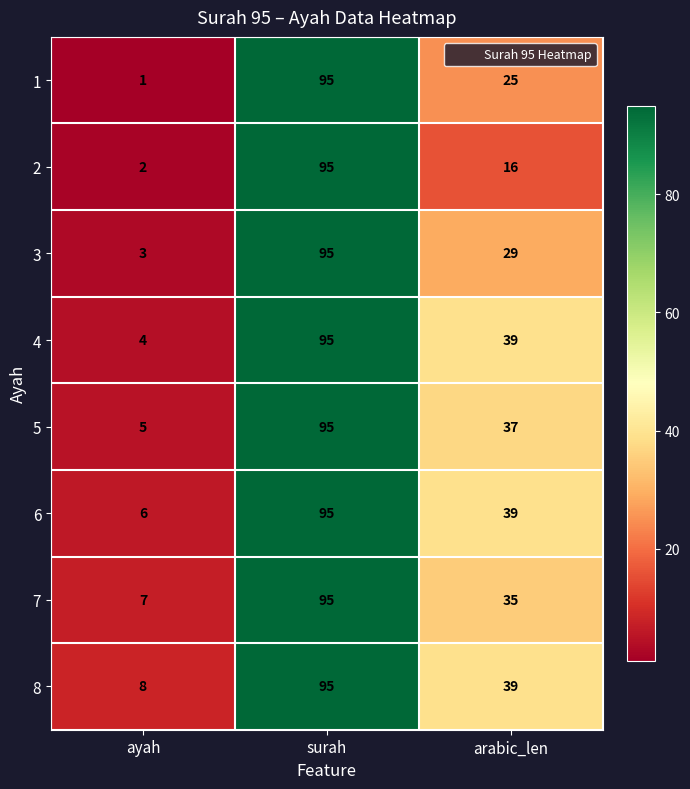

Reading left to right, what are all the values shown in this chart?

1: ayah=1	surah=95	arabic_len=25
2: ayah=2	surah=95	arabic_len=16
3: ayah=3	surah=95	arabic_len=29
4: ayah=4	surah=95	arabic_len=39
5: ayah=5	surah=95	arabic_len=37
6: ayah=6	surah=95	arabic_len=39
7: ayah=7	surah=95	arabic_len=35
8: ayah=8	surah=95	arabic_len=39